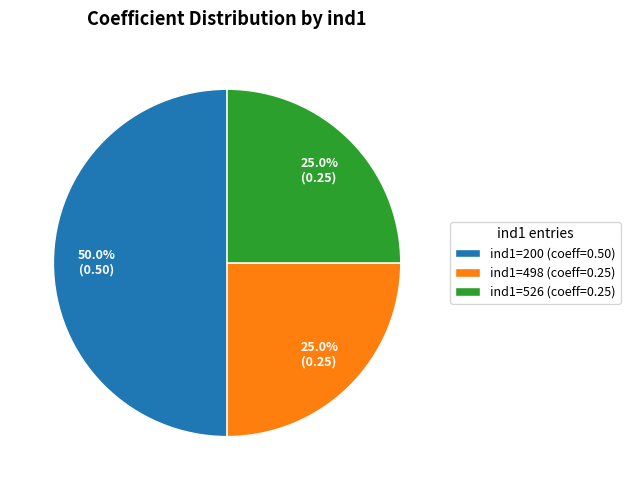

How many segments does this pie chart have?

3